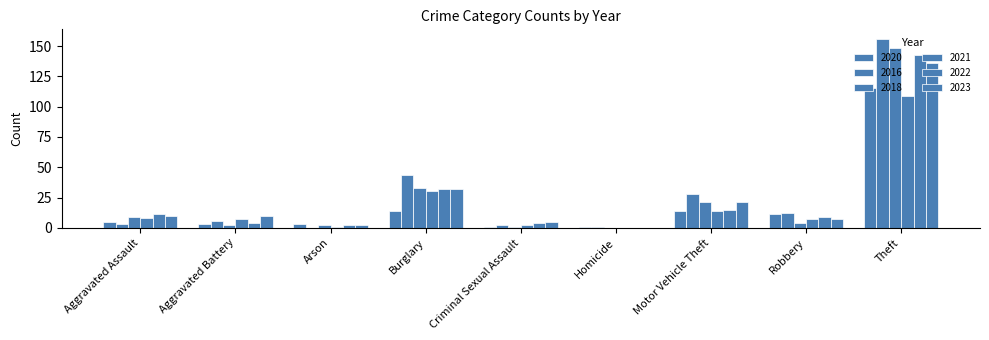

At which category does the chart reach its minimum across all series?

Arson